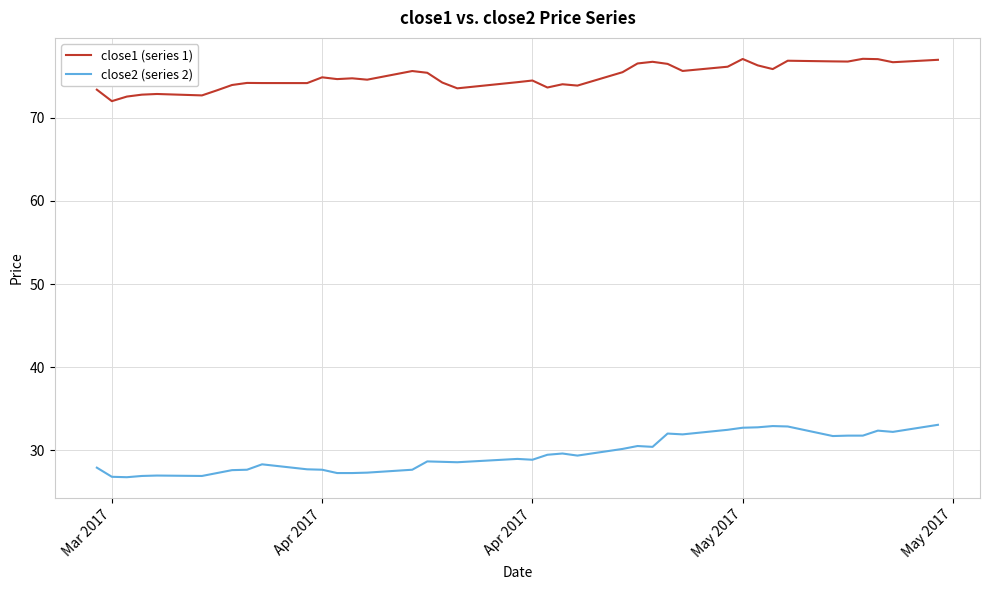

What is the difference between the maximum and minimum values in the close1 (series 1) series?

5.1